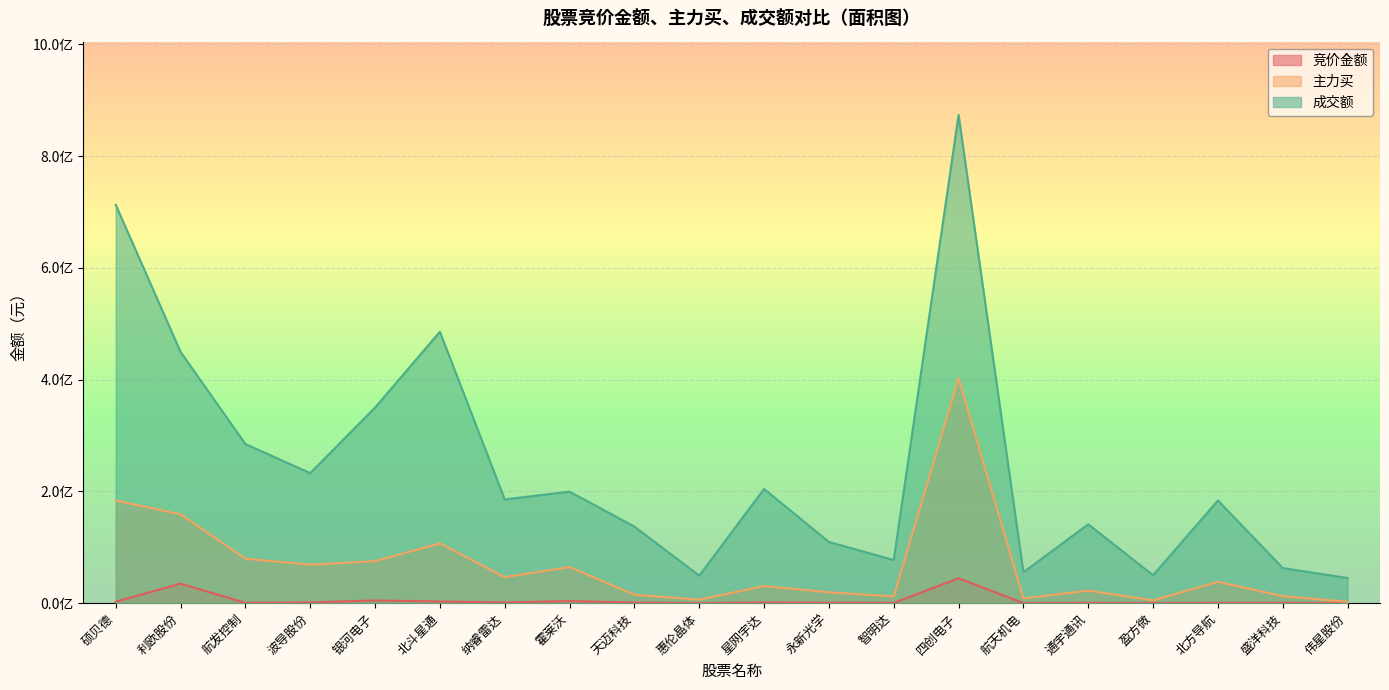

True or false: 竞价金额 has more than 1 points higher than both neighbors.

True